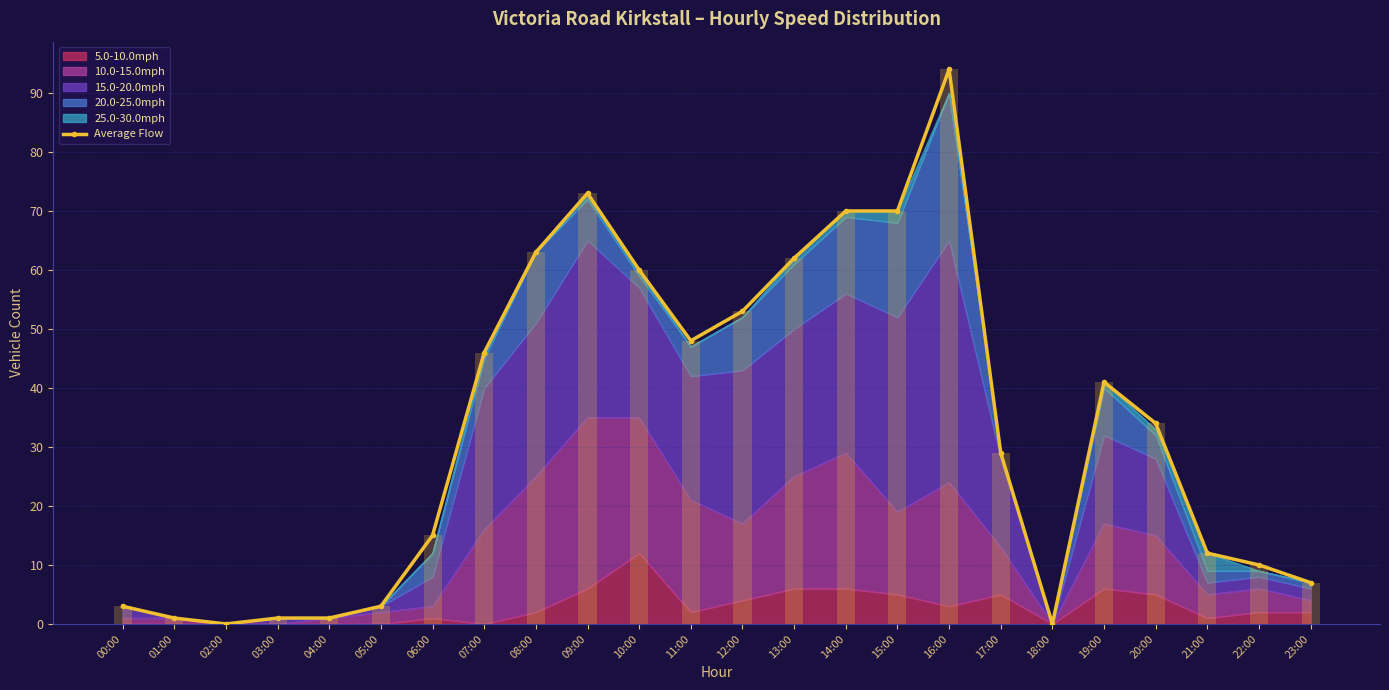

List the labels in order of value, largest first.

16:00, 09:00, 14:00, 15:00, 08:00, 13:00, 10:00, 12:00, 11:00, 07:00, 19:00, 20:00, 17:00, 06:00, 21:00, 22:00, 23:00, 00:00, 05:00, 01:00, 03:00, 04:00, 02:00, 18:00